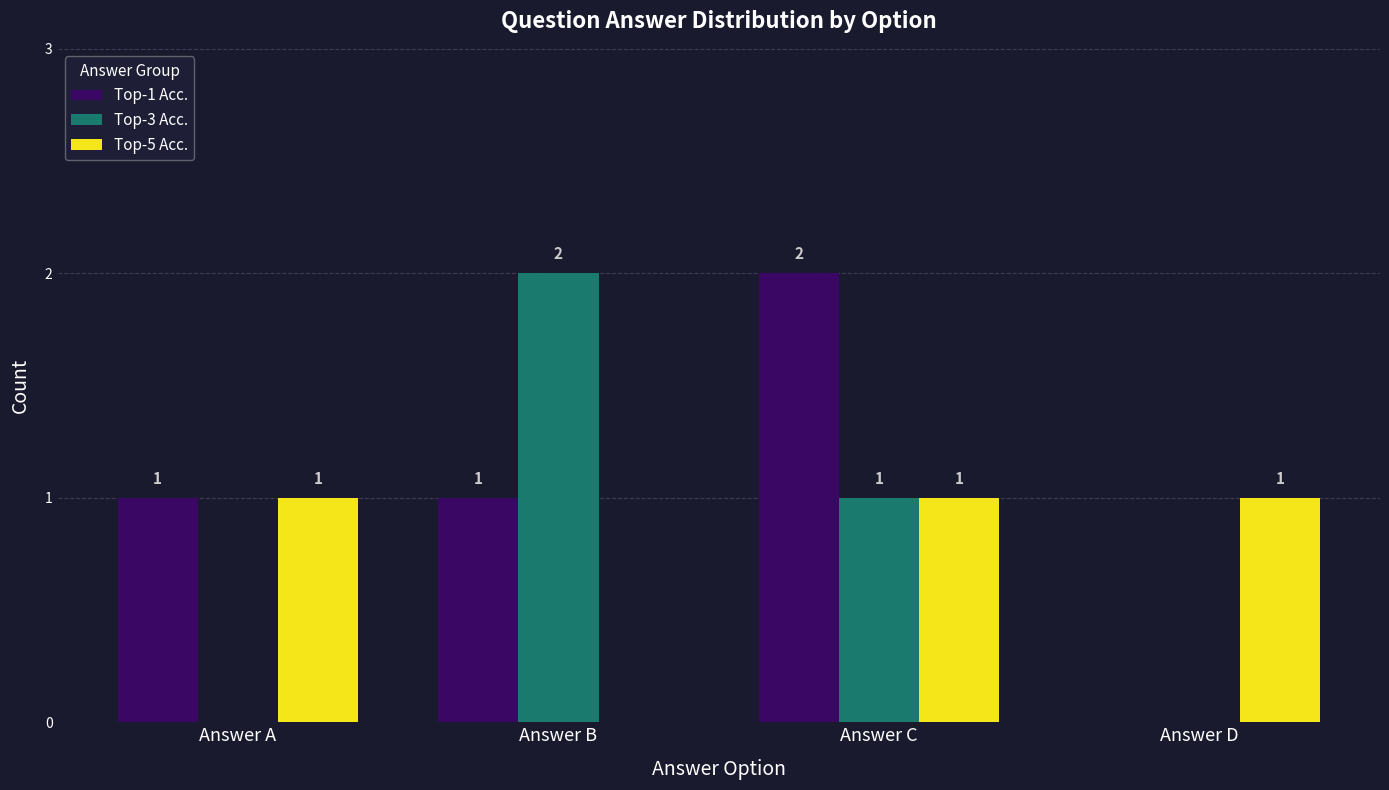

At which category is the sum across all series the highest?

Answer C